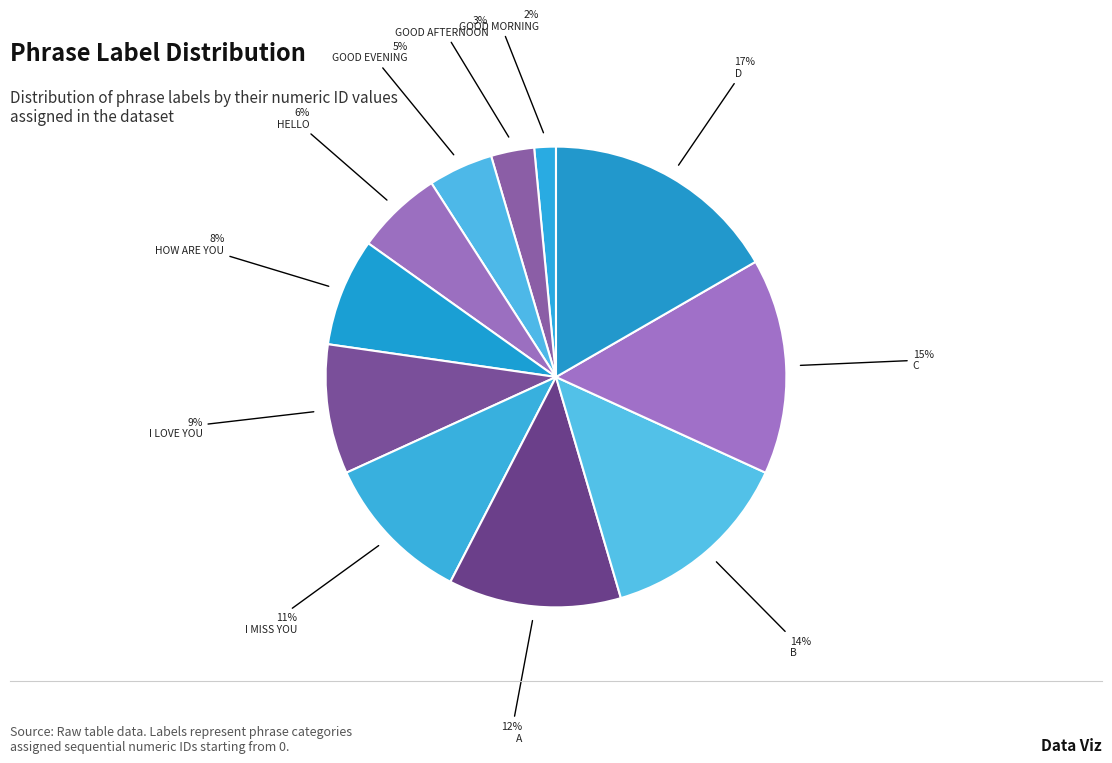

How many slices are in this pie chart?

11